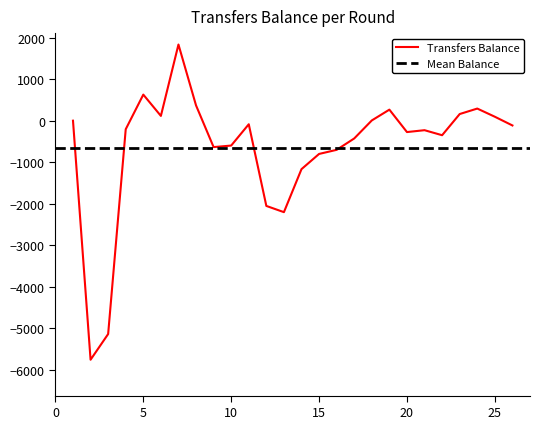

What is the maximum value for Transfers Balance?

1834